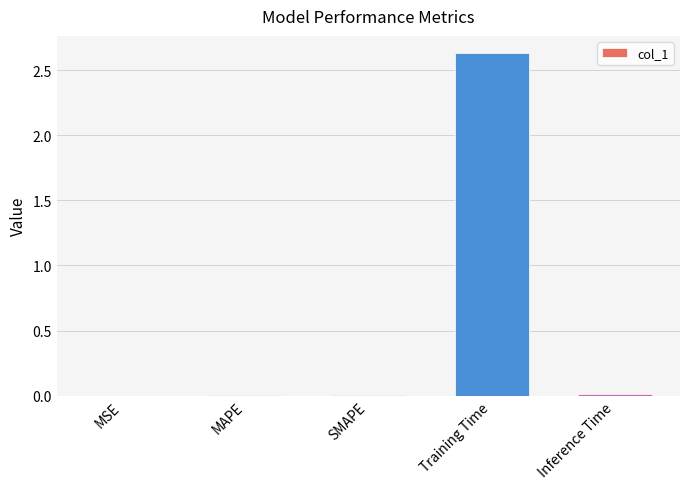

The chart shows a value of 3.6 at Training Time. True or false?

False